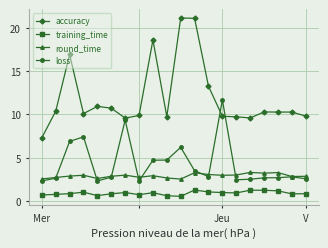

How many categories are shown in the chart?

20